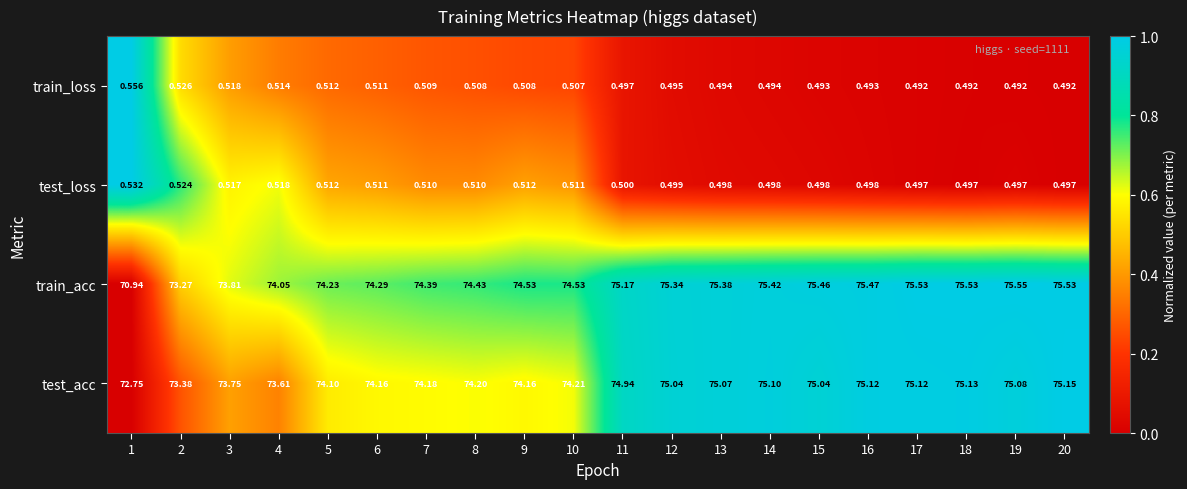

Is the value of train_loss at 3 greater than the value of test_acc at 1?

No